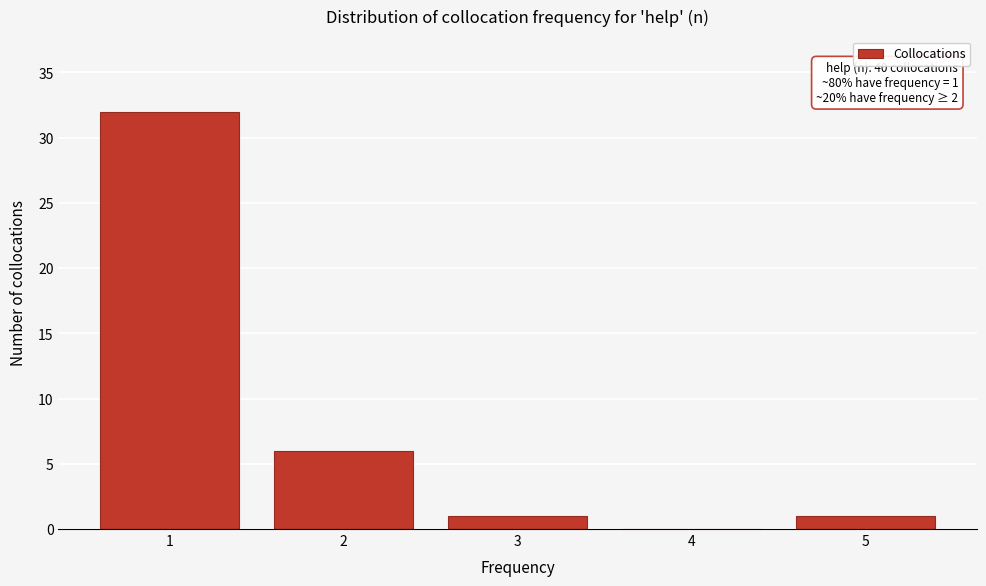

Reading right to left, list all the values displayed in this chart.

5=1	4=0	3=1	2=6	1=32